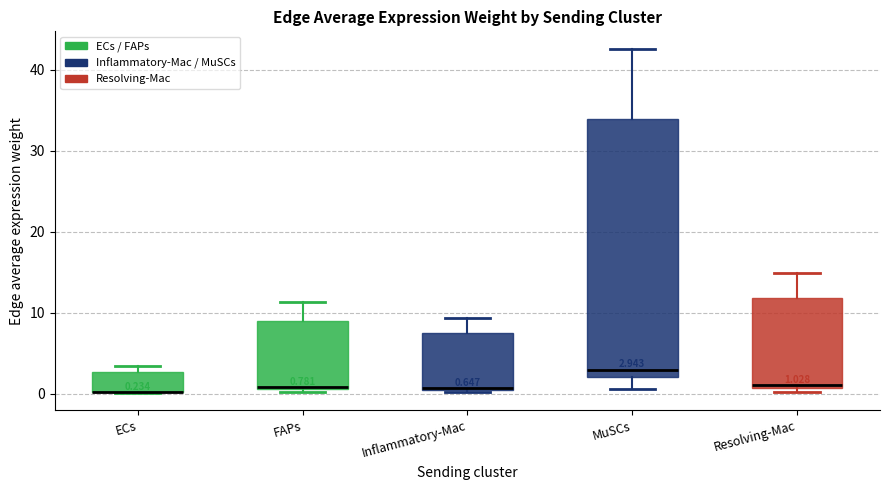

Which box is the tallest, from its lower edge to its upper edge?

MuSCs